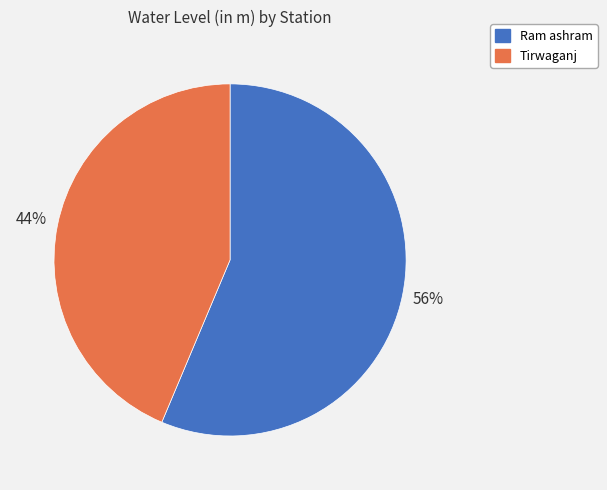

To the nearest percent, what is the average slice percentage?

50%